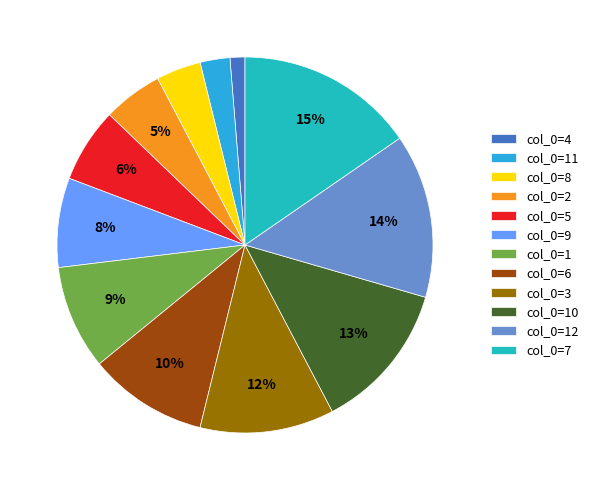

How many segments does this pie chart have?

12